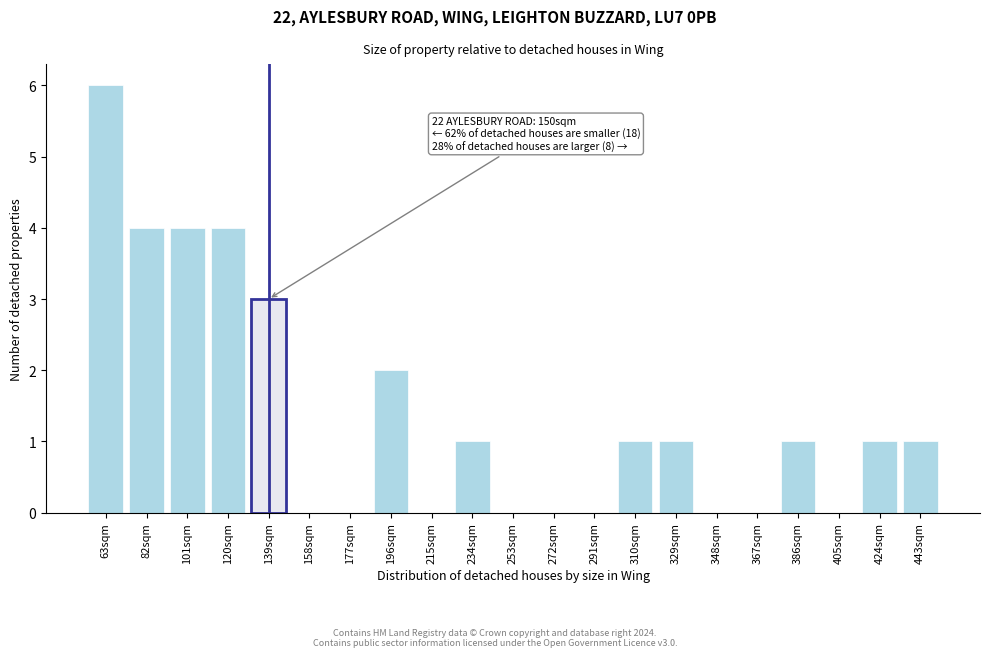

Reading left to right, transcribe all the data shown in this chart.

63sqm=6	82sqm=4	101sqm=4	120sqm=4	139sqm=3	158sqm=0	177sqm=0	196sqm=2	215sqm=0	234sqm=1	253sqm=0	272sqm=0	291sqm=0	310sqm=1	329sqm=1	348sqm=0	367sqm=0	386sqm=1	405sqm=0	424sqm=1	443sqm=1